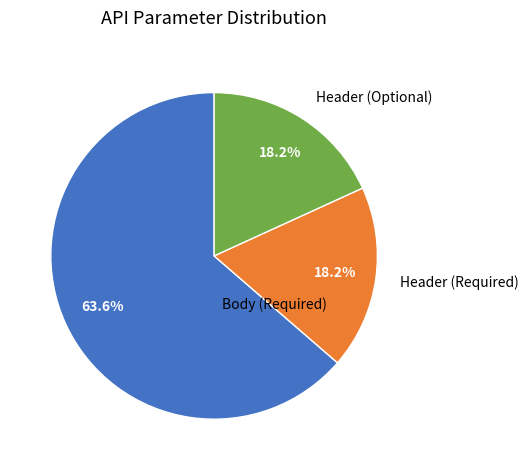

How many segments does this pie chart have?

3